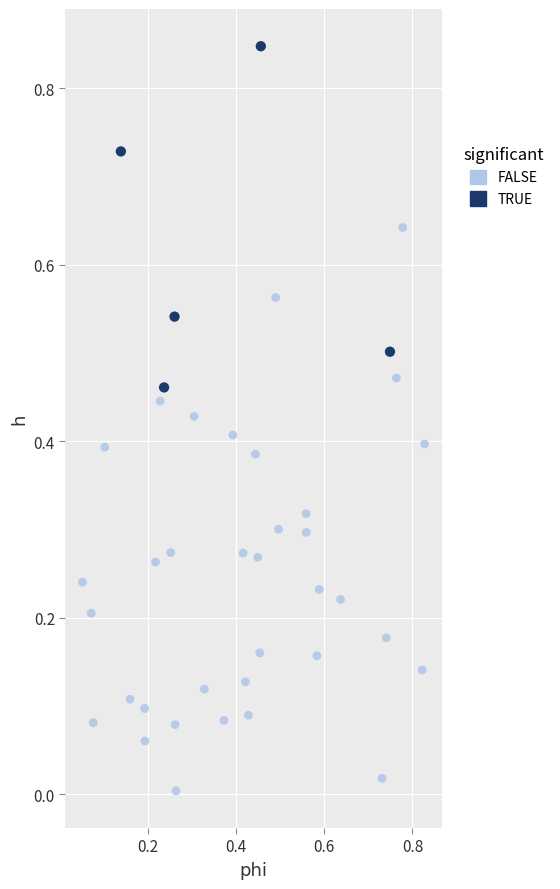

Which series reaches the minimum Y coordinate?

FALSE